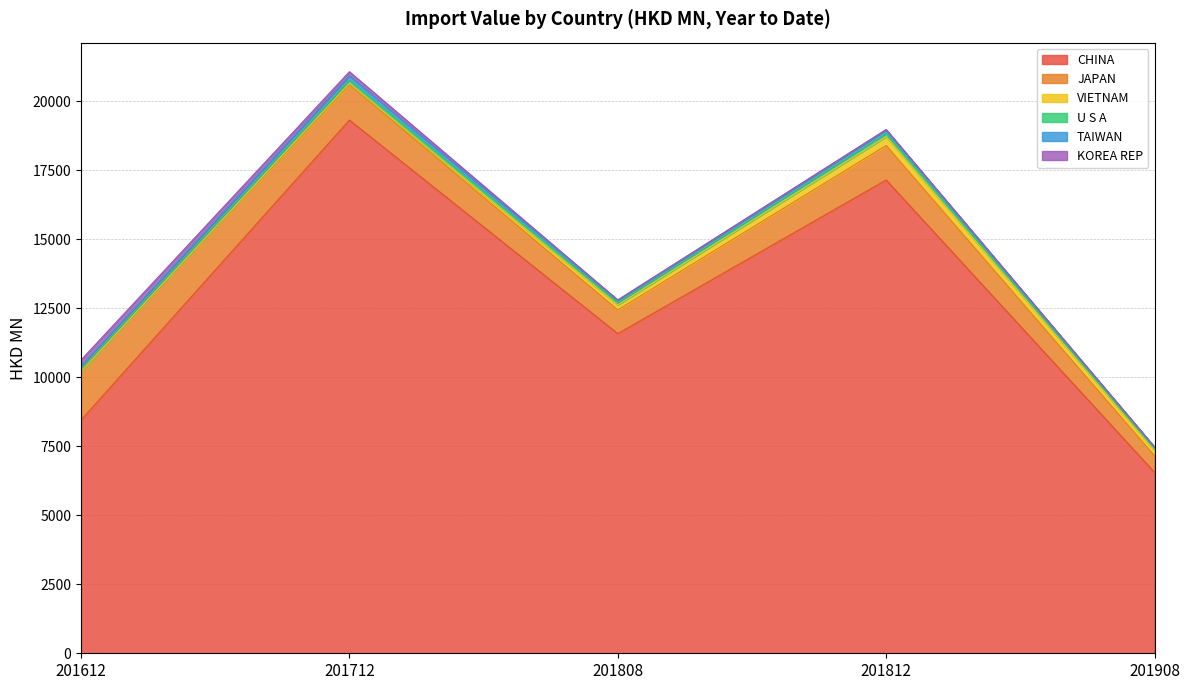

Where does the CHINA series first go above 11578?

201712